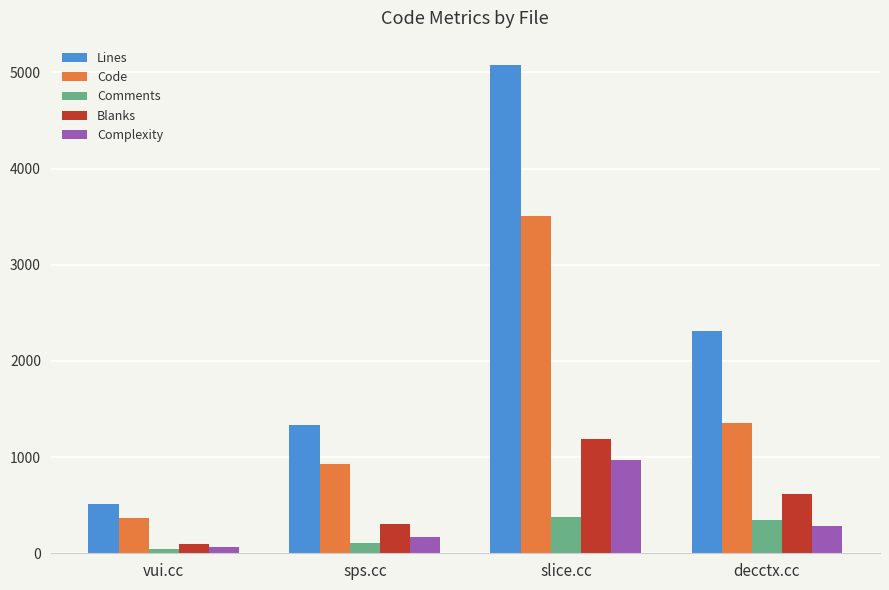

What are all the series names shown in the legend?

Lines, Code, Comments, Blanks, Complexity